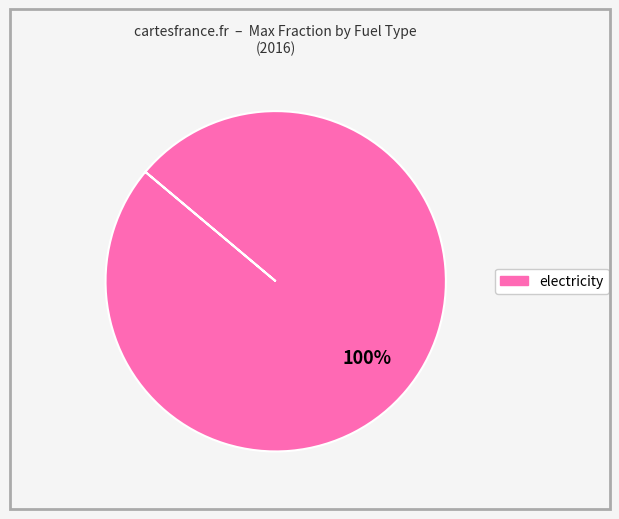

Is there any slice that represents more than half of the pie?

Yes